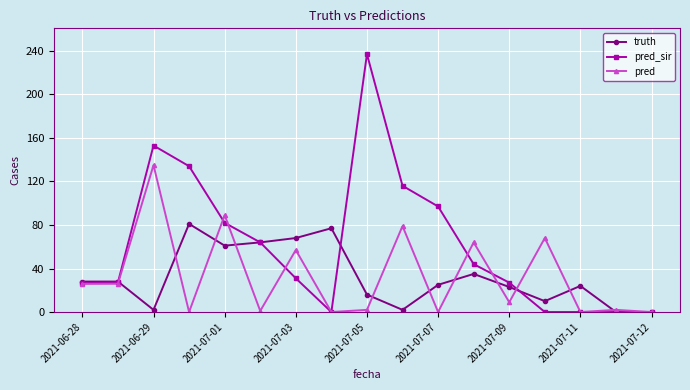

List the series in order of their peak value, lowest first.

truth, pred, pred_sir